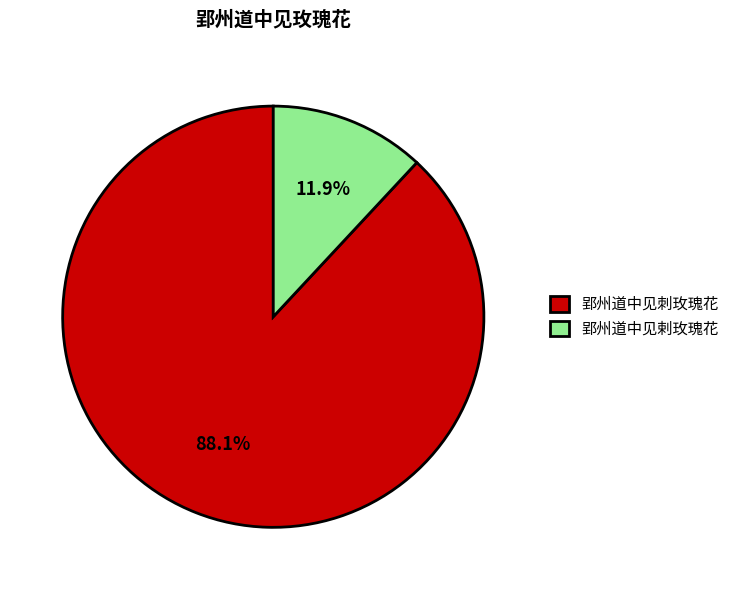

Combined, what portion of the pie is 郢州道中见剌玫瑰花 and 郢州道中见刺玫瑰花?

100.0%